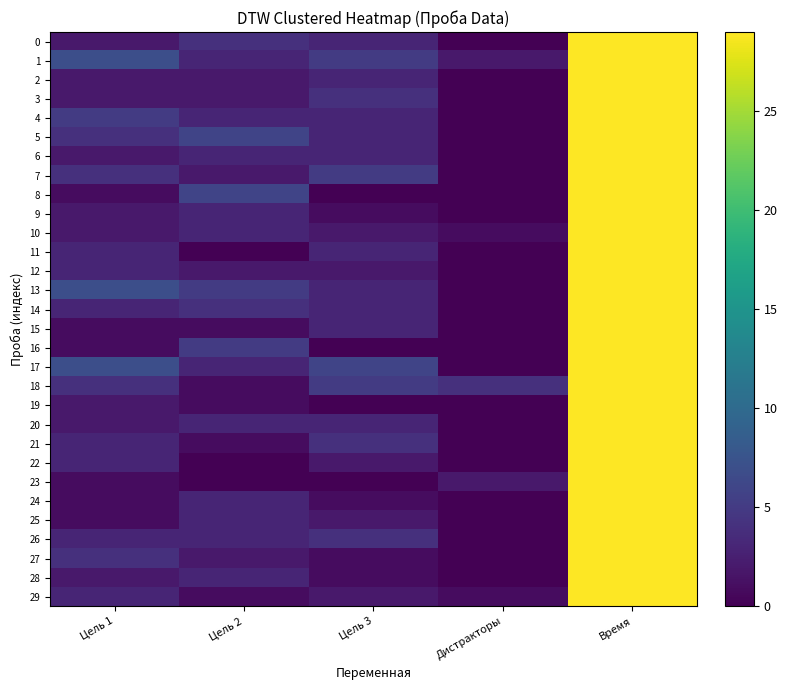

Between Цель 3 and Цель 2, which is larger?

Цель 2